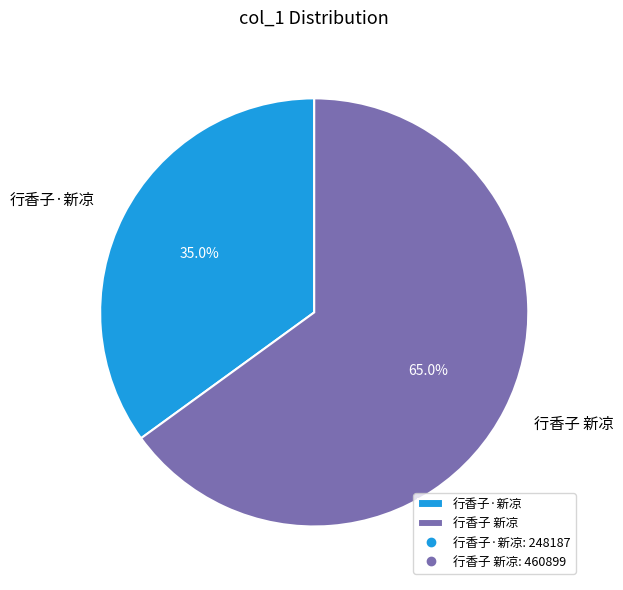

What percentage is the 行香子·新凉 slice, to the nearest percent?

35%